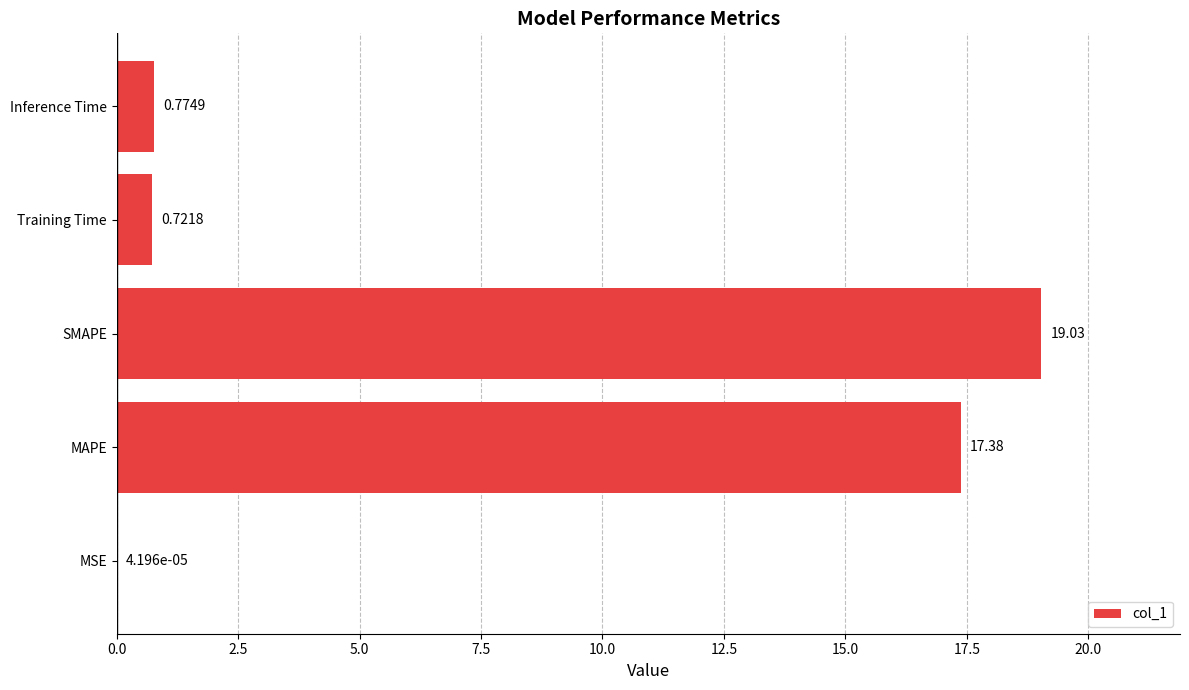

Between MAPE and Inference Time, which is larger?

MAPE